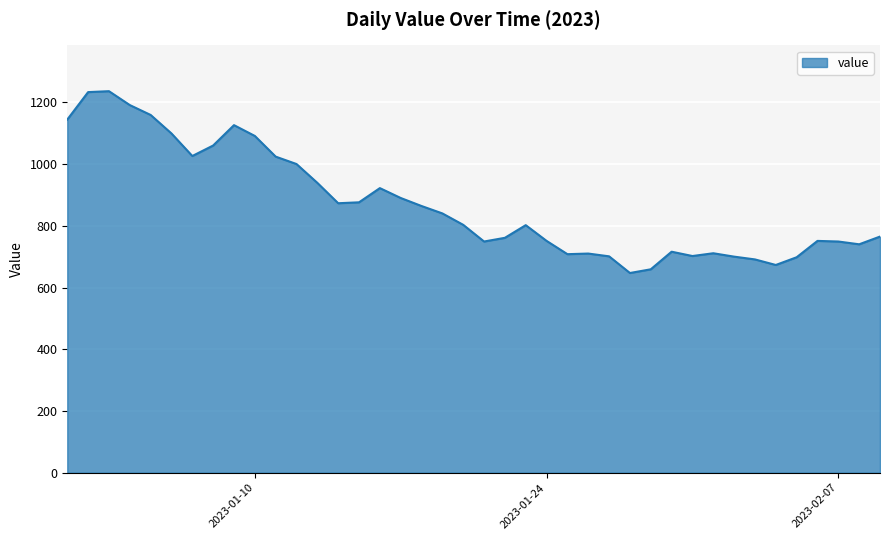

What is the maximum value shown in the chart?

1236